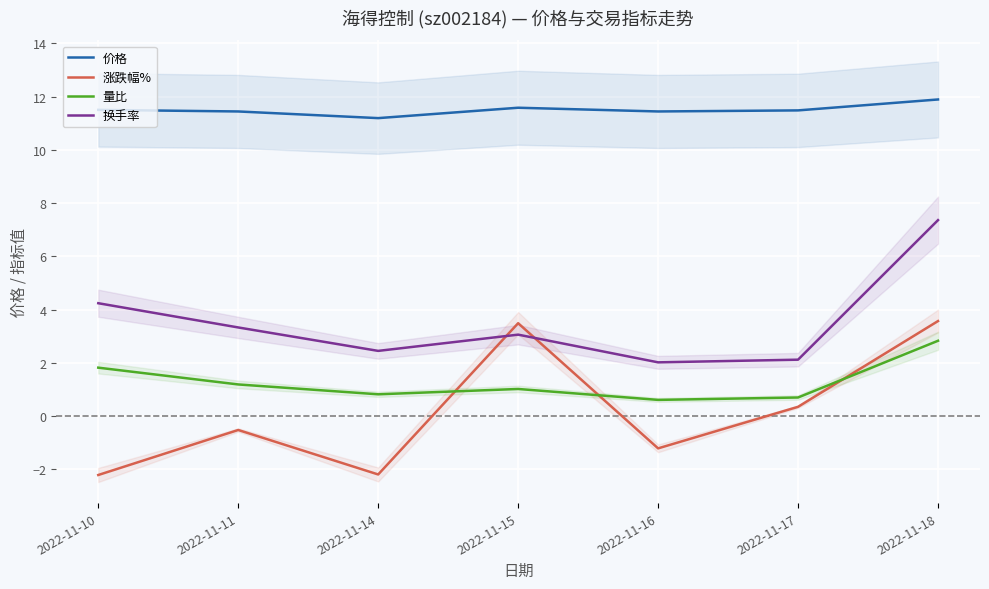

What is the highest value of the 量比 series?

2.8